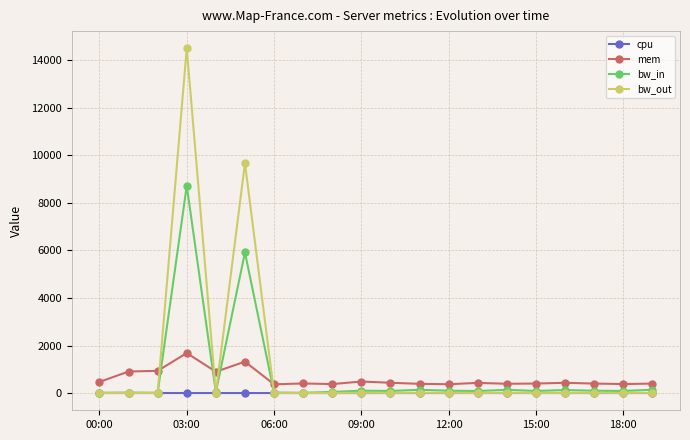

What are all the series names shown in the legend?

cpu, mem, bw_in, bw_out